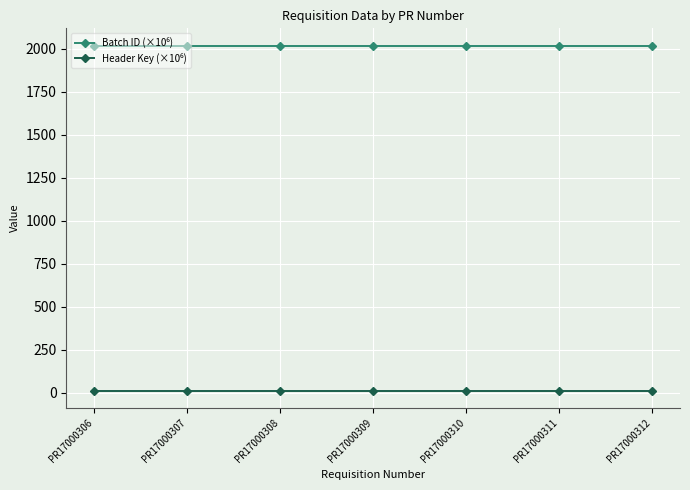

At how many categories does at least one series exceed 938?

7